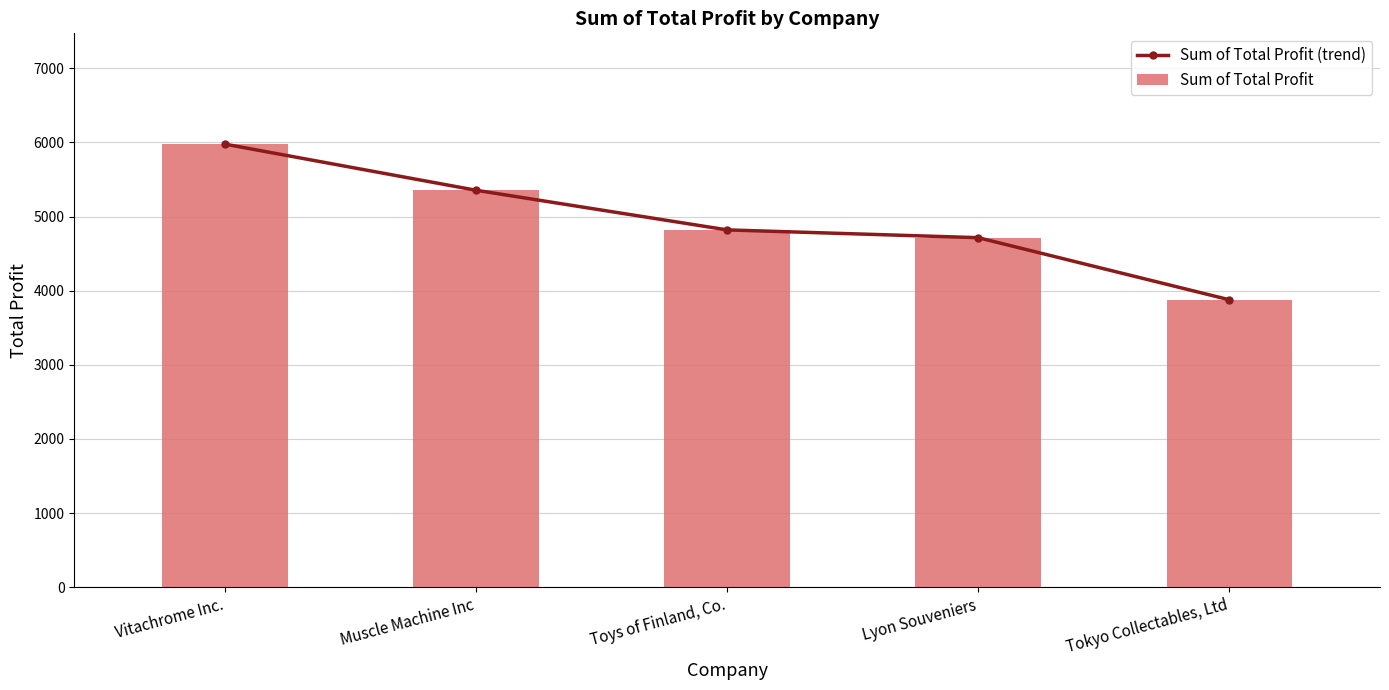

The value of Sum of Total Profit at Lyon Souveniers is 6820.5. True or false?

False